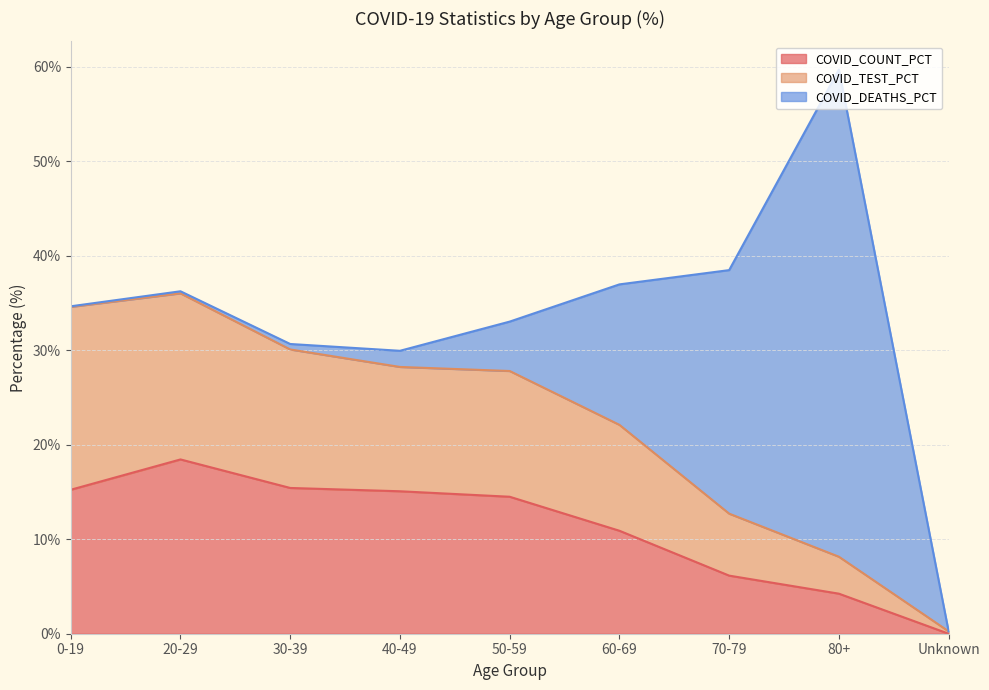

Does the chart have visible grid lines?

Yes